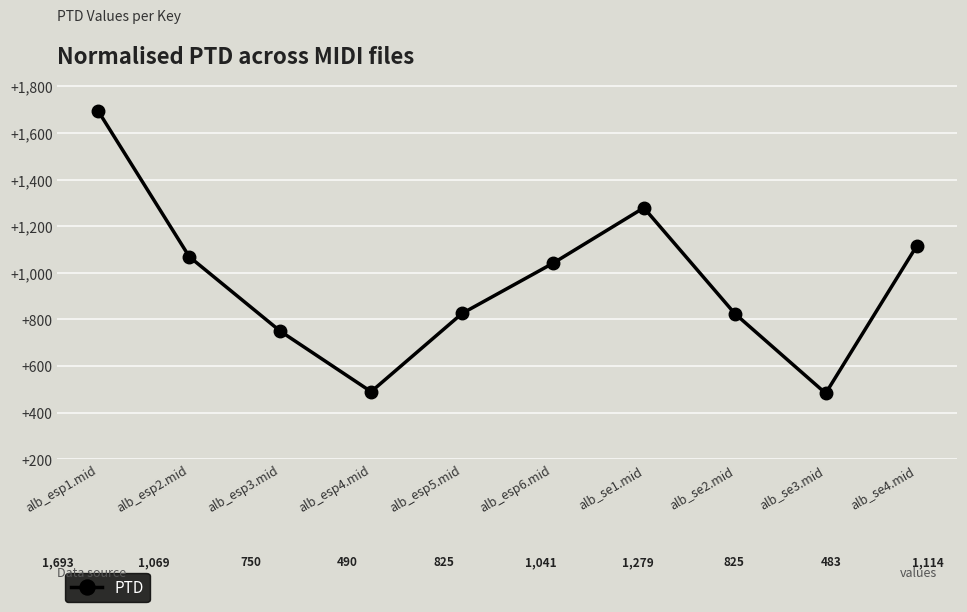

The chart shows a value of 1479.7 at alb_se2.mid. True or false?

False